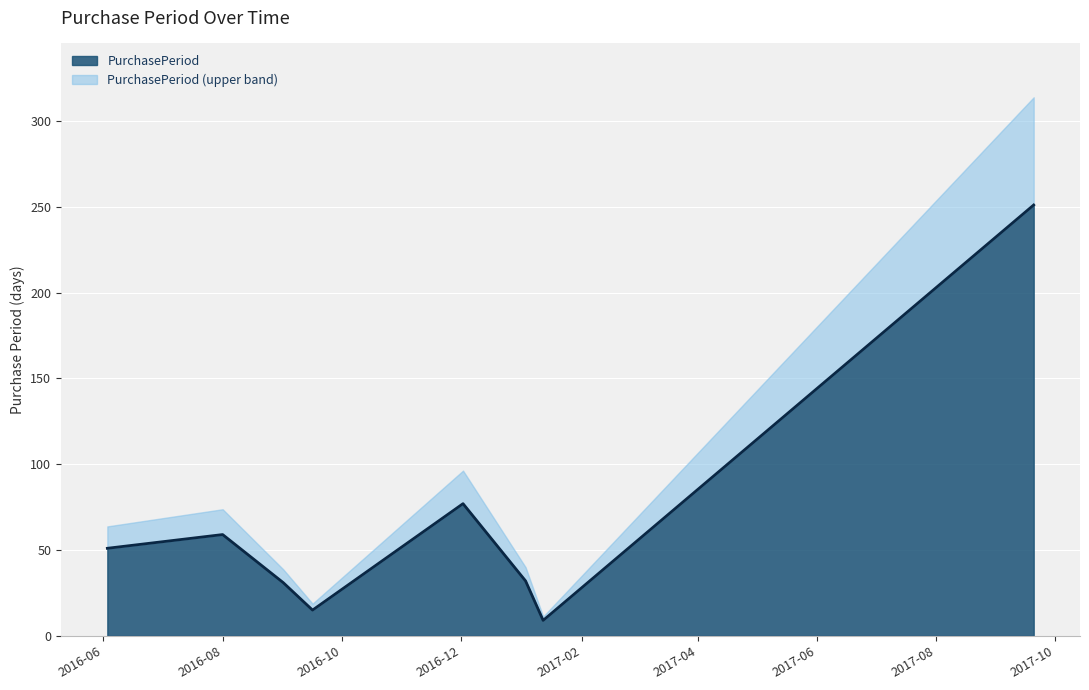

What is the sum of all values?

525